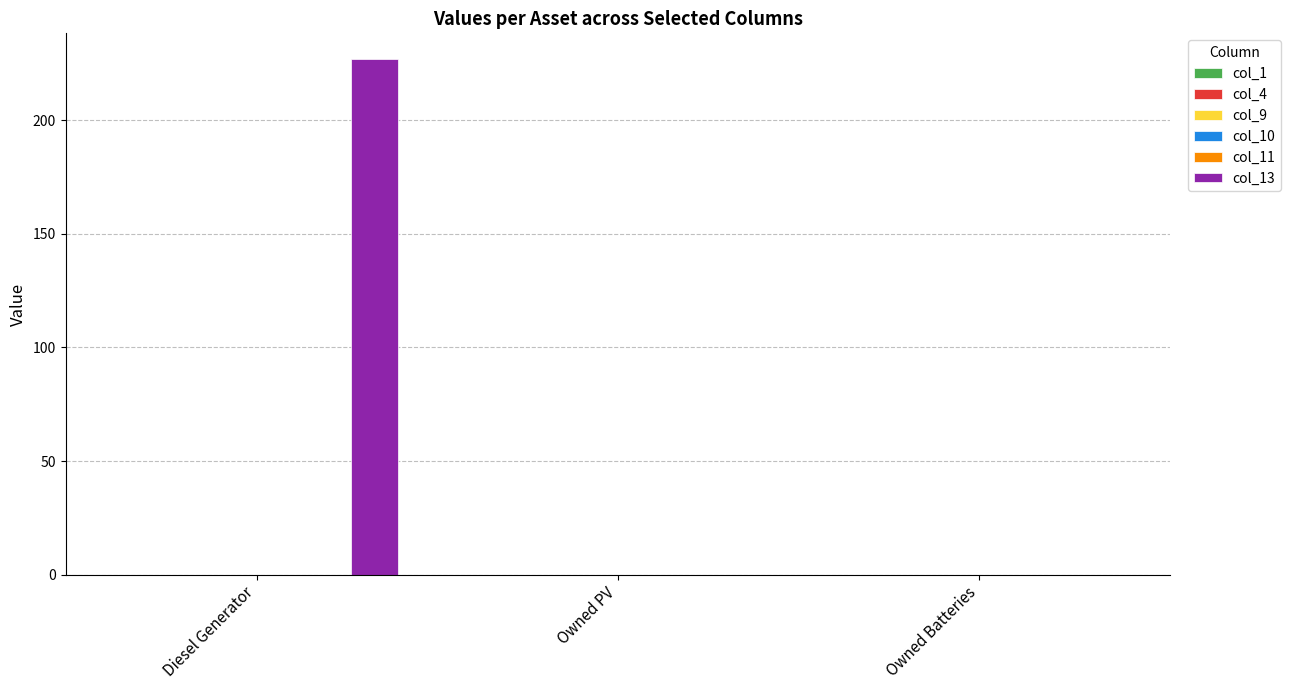

What is the sum of the col_13 values at Owned PV and Diesel Generator?

227.0